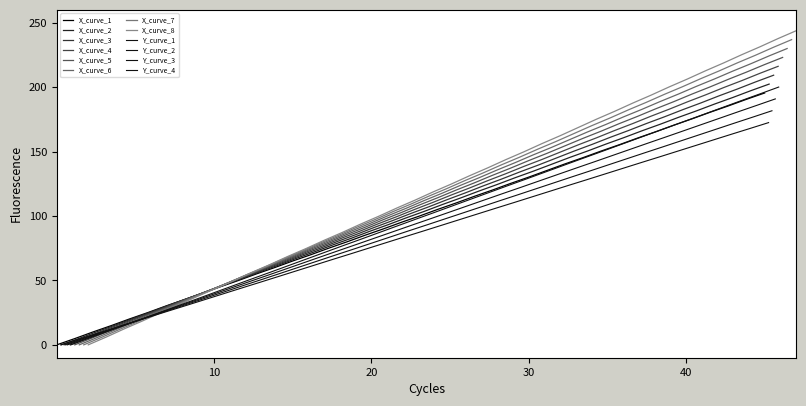

True or false: X and Y cross at least once.

False